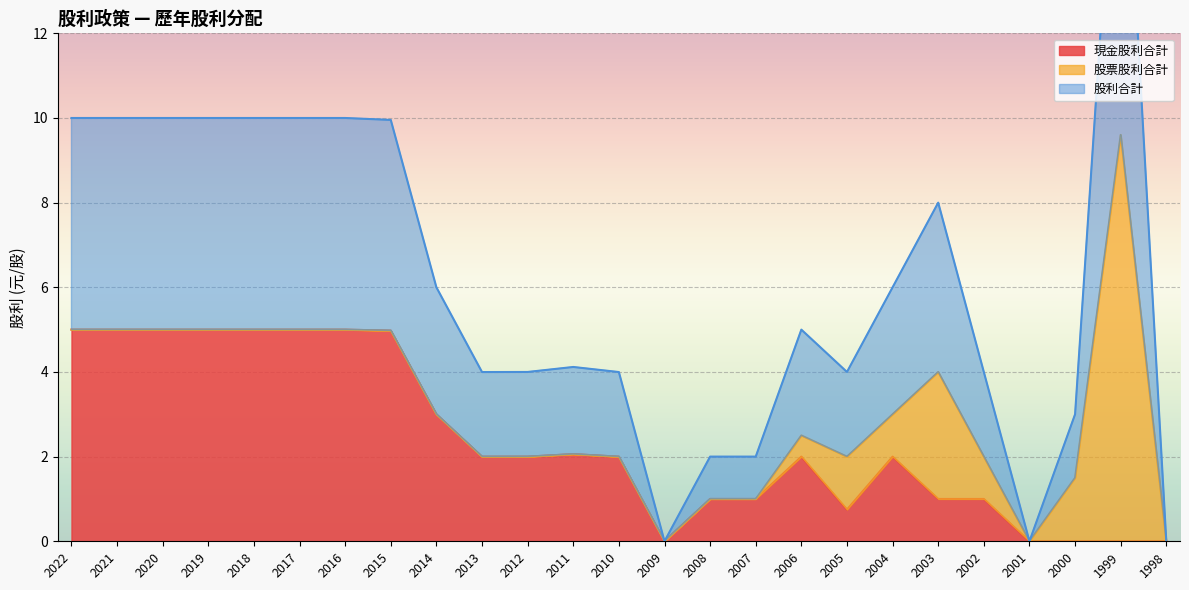

The value of 現金股利合計 at 2011 is 2.1. True or false?

True